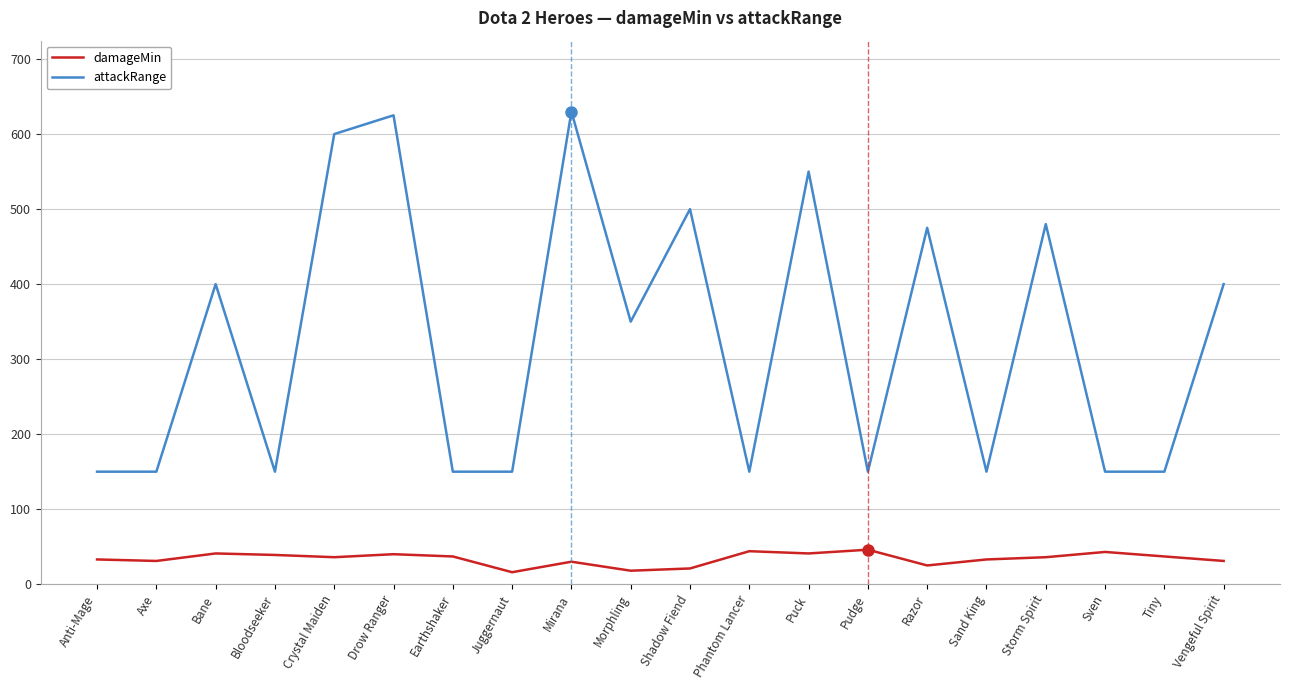

What is the total value across all series at Crystal Maiden?

636